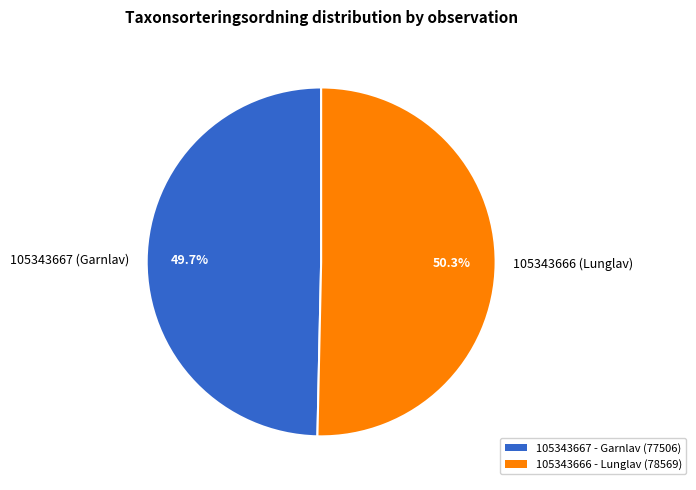

The 105343666 (Lunglav) slice represents 50% of the pie. True or false?

True